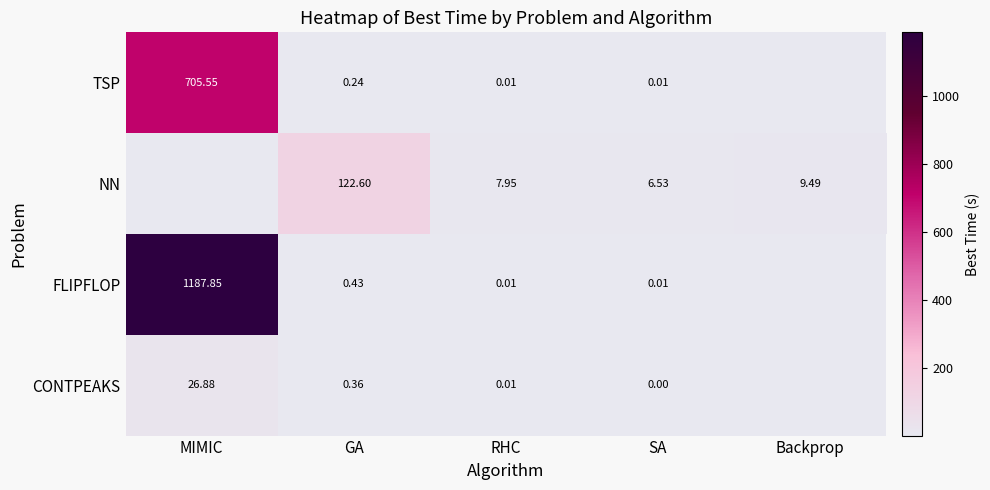

Which series changed the most between GA and SA?

NN